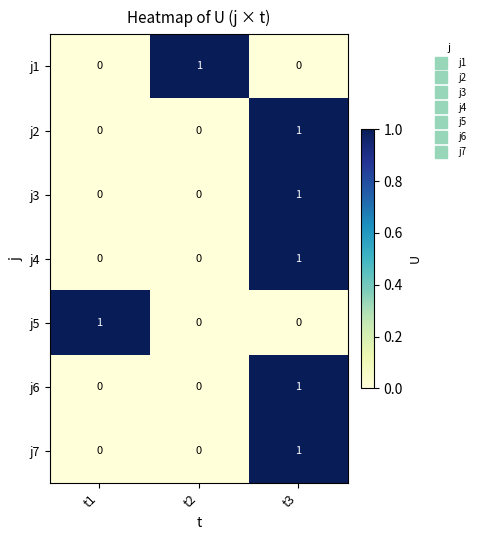

What is the total value across all series at t3?

5